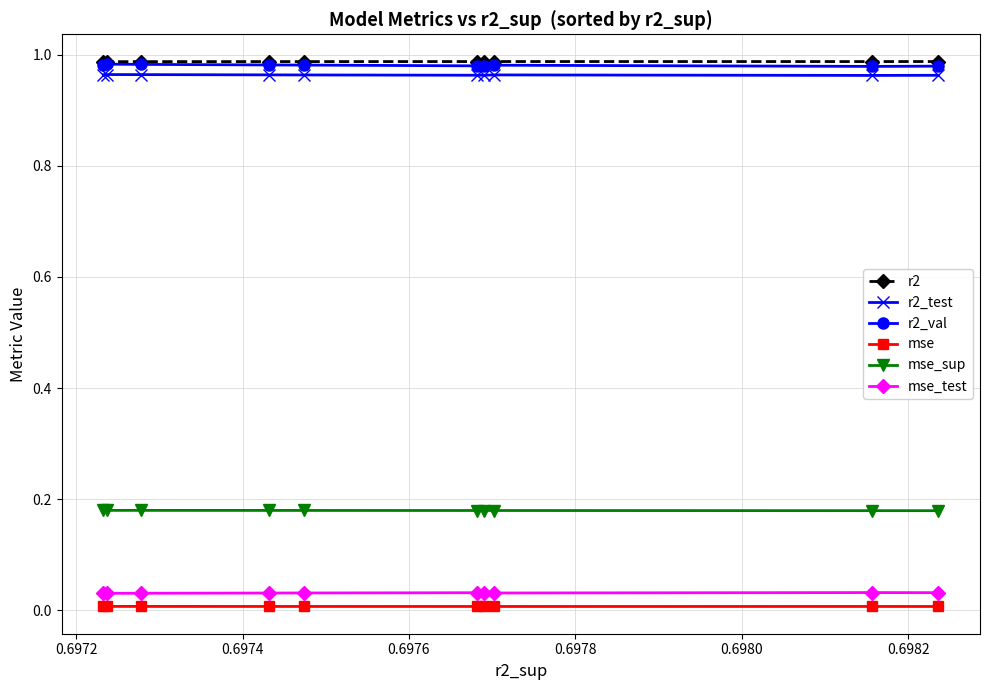

True or false: r2_test and mse_sup intersect in this chart.

False